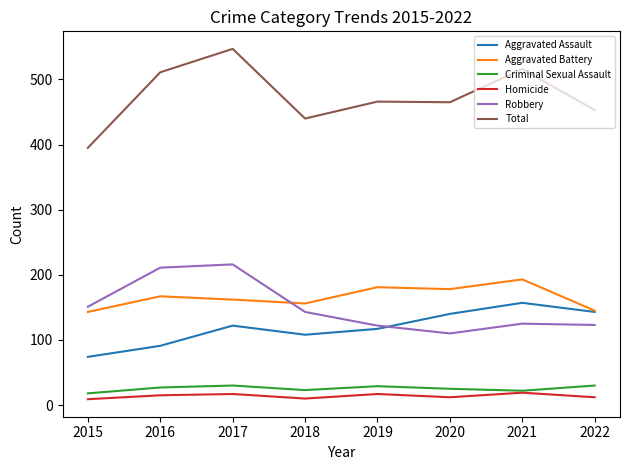

At which category does Aggravated Assault reach its first local peak?

2017